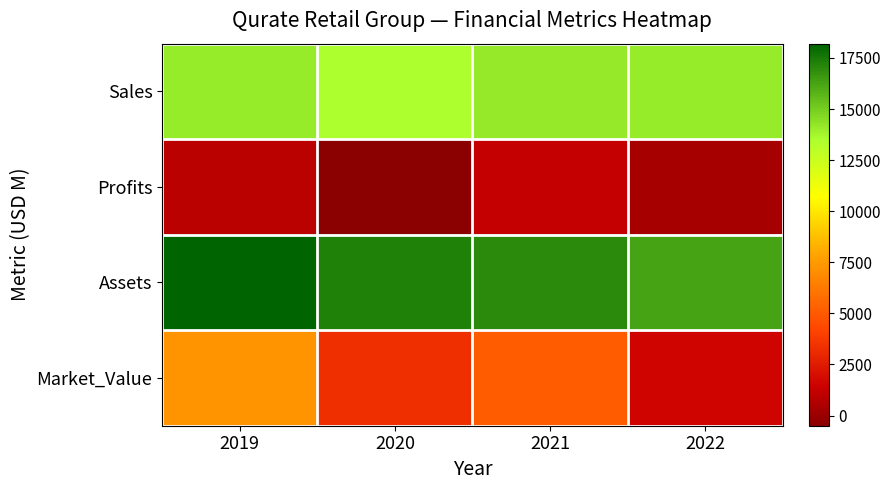

What is the smallest value displayed?

-456